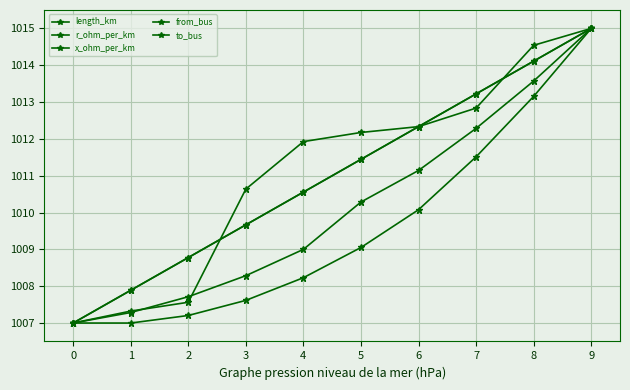

True or false: x_ohm_per_km has a value of 1007.0 at 0.

True